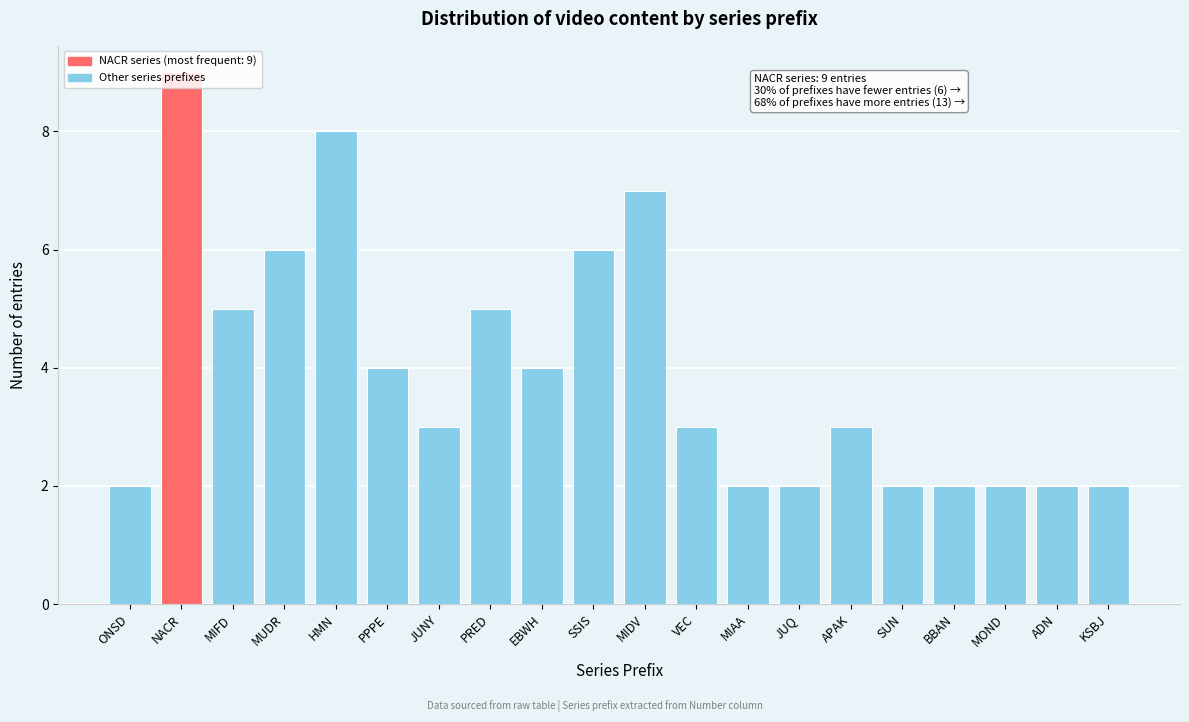

At which category does the chart reach its peak across all series?

NACR